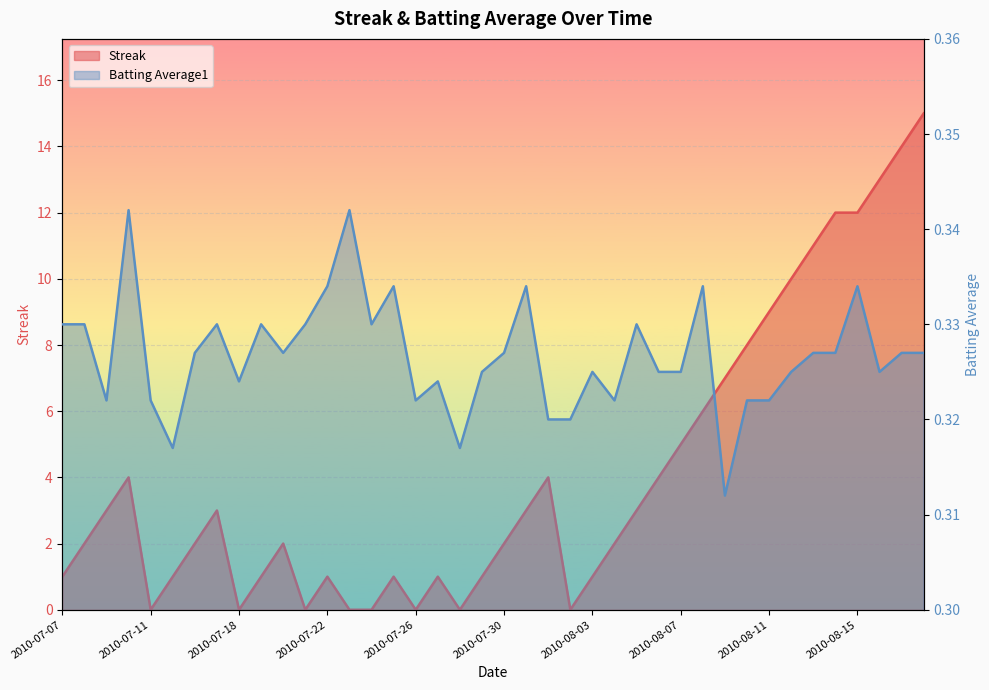

Reading left to right, list all the values displayed in this chart.

Streak: 2010-07-07=1.0	2010-07-08=2.0	2010-07-09=3.0	2010-07-10=4.0	2010-07-11=0.0	2010-07-15=1.0	2010-07-16=2.0	2010-07-17=3.0	2010-07-18=0.0	2010-07-19=1.0	2010-07-20=2.0	2010-07-21=0.0	2010-07-22=1.0	2010-07-23=0.0	2010-07-24=0.0	2010-07-25=1.0	2010-07-26=0.0	2010-07-27=1.0	2010-07-28=0.0	2010-07-29=1.0	2010-07-30=2.0	2010-07-31=3.0	2010-08-01=4.0	2010-08-02=0.0	2010-08-03=1.0	2010-08-04=2.0	2010-08-05=3.0	2010-08-06=4.0	2010-08-07=5.0	2010-08-08=6.0	2010-08-09=7.0	2010-08-10=8.0	2010-08-11=9.0	2010-08-12=10.0	2010-08-13=11.0	2010-08-14=12.0	2010-08-15=12.0	2010-08-16=13.0	2010-08-17=14.0	2010-08-18=15.0
Batting Average1: 2010-07-07=0.3	2010-07-08=0.3	2010-07-09=0.3	2010-07-10=0.3	2010-07-11=0.3	2010-07-15=0.3	2010-07-16=0.3	2010-07-17=0.3	2010-07-18=0.3	2010-07-19=0.3	2010-07-20=0.3	2010-07-21=0.3	2010-07-22=0.3	2010-07-23=0.3	2010-07-24=0.3	2010-07-25=0.3	2010-07-26=0.3	2010-07-27=0.3	2010-07-28=0.3	2010-07-29=0.3	2010-07-30=0.3	2010-07-31=0.3	2010-08-01=0.3	2010-08-02=0.3	2010-08-03=0.3	2010-08-04=0.3	2010-08-05=0.3	2010-08-06=0.3	2010-08-07=0.3	2010-08-08=0.3	2010-08-09=0.3	2010-08-10=0.3	2010-08-11=0.3	2010-08-12=0.3	2010-08-13=0.3	2010-08-14=0.3	2010-08-15=0.3	2010-08-16=0.3	2010-08-17=0.3	2010-08-18=0.3